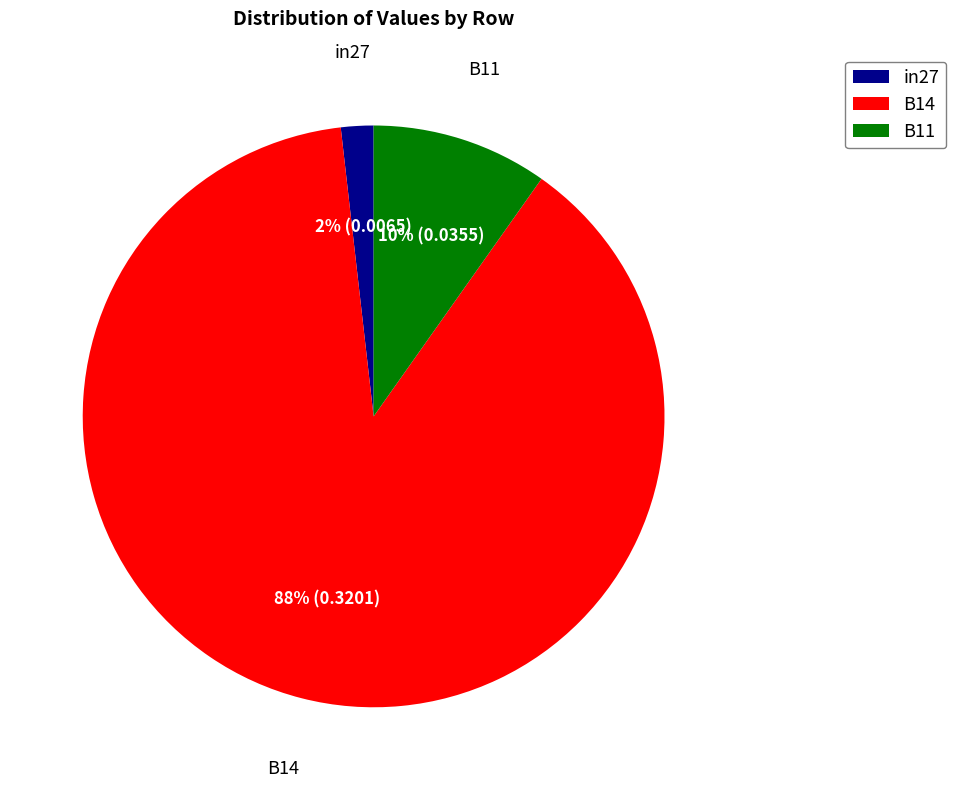

To the nearest percent, what is the average slice percentage?

33%